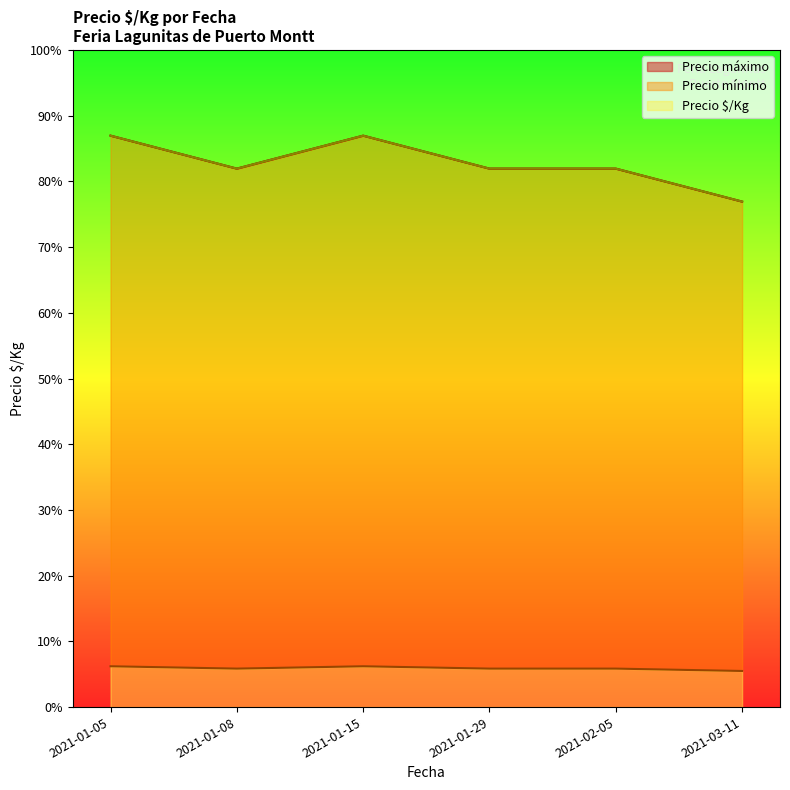

Does the chart display data point markers on the line(s)?

No